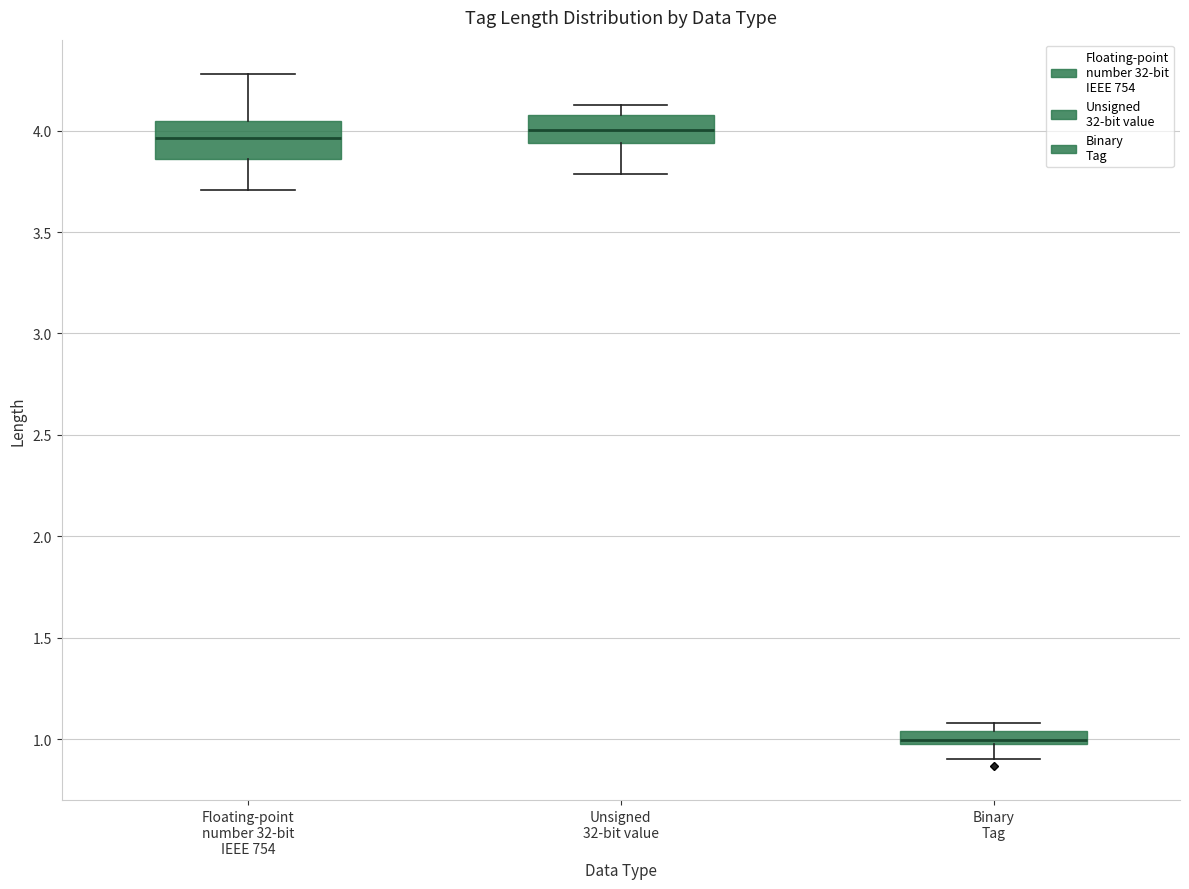

Where does the median line of the box for Binary Tag sit on the y-axis? The values are not printed on the chart, so give them approximately, as read against the axis.

1.00